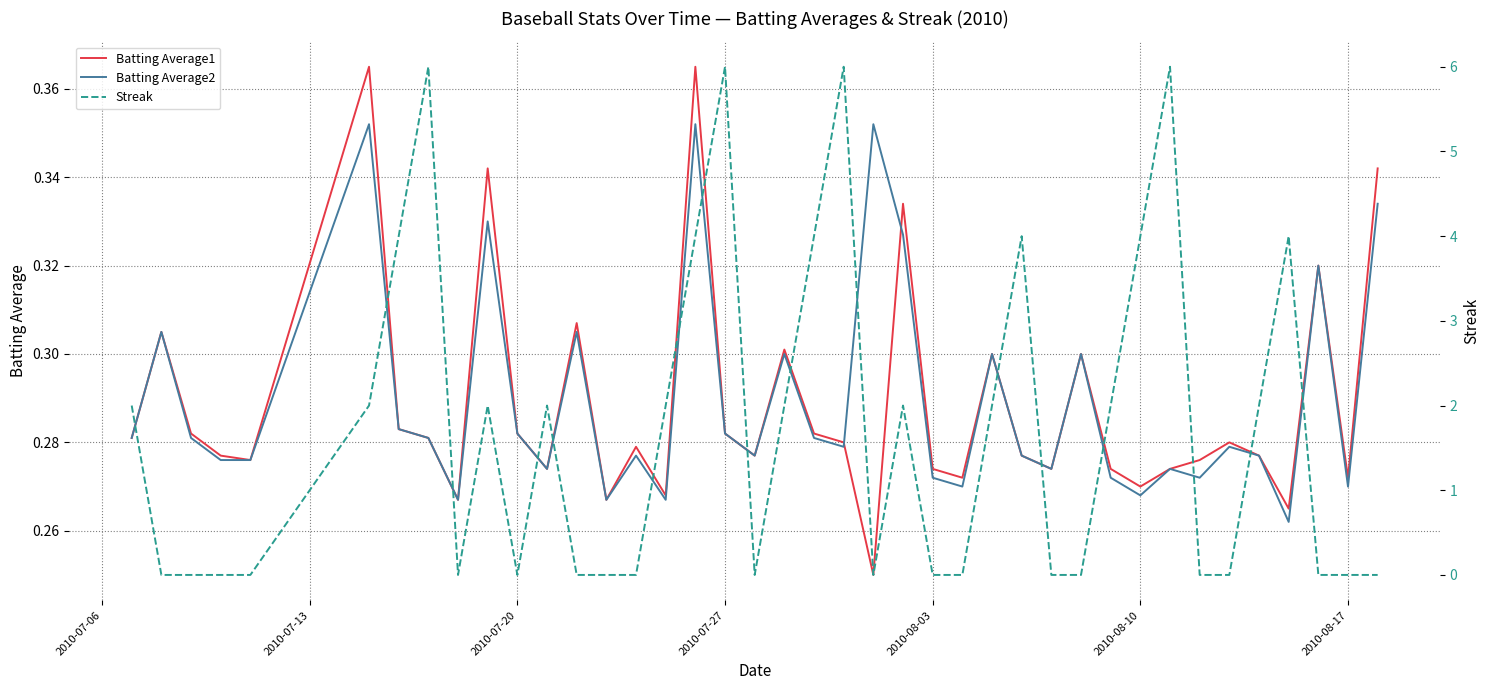

Count the number of data series in this chart.

3